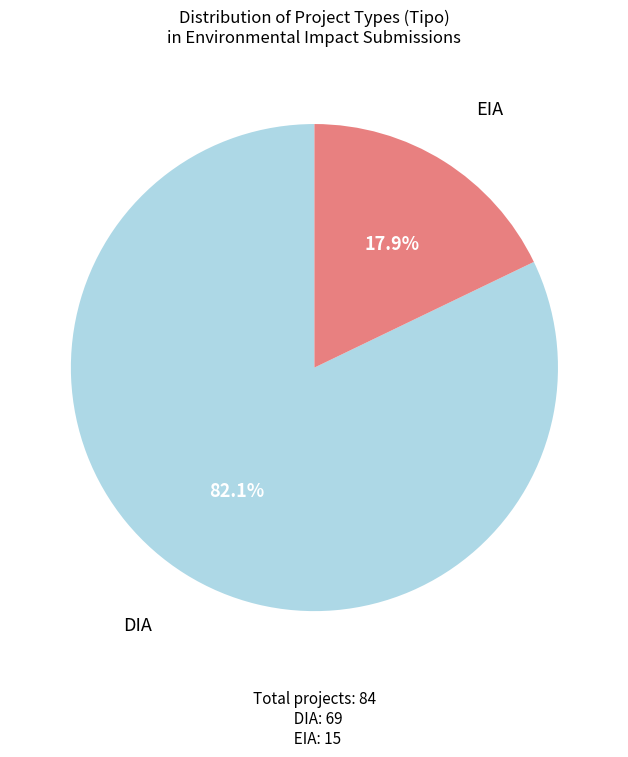

Is there any slice that represents more than half of the pie?

Yes